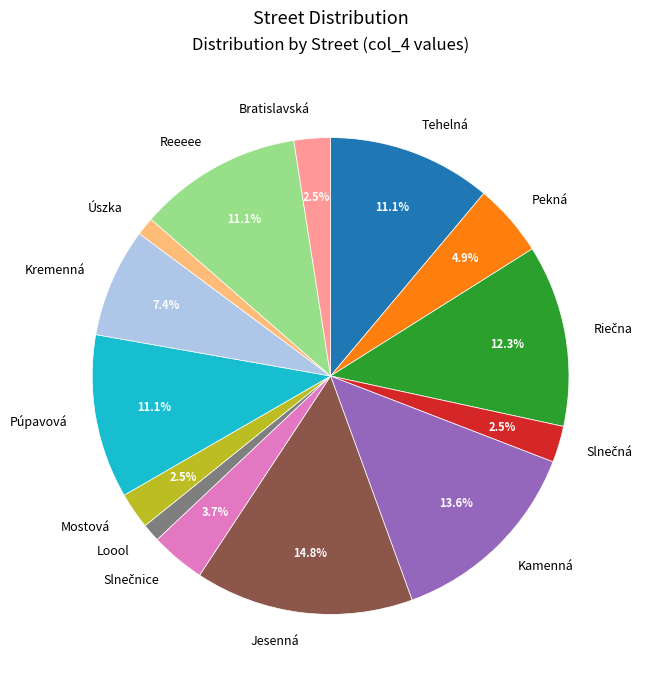

Does any single category account for the majority?

No